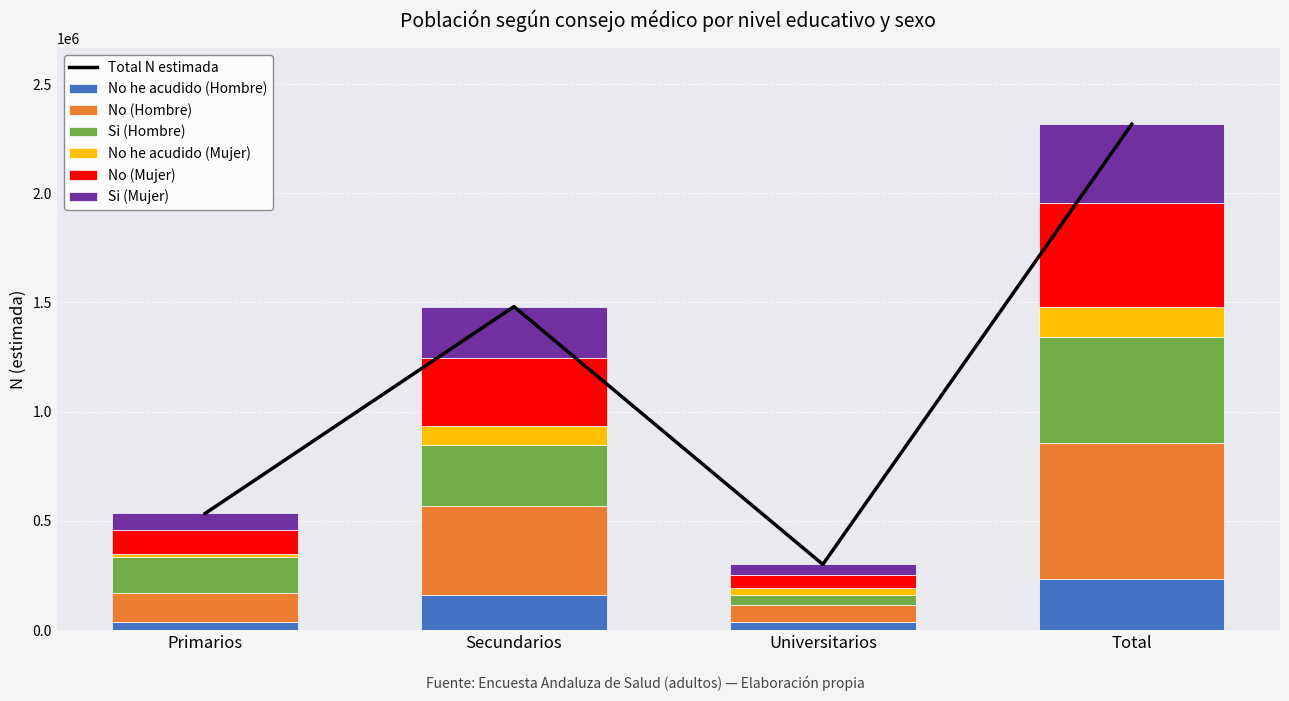

Where does the No (Mujer) series first go above 308012?

Total